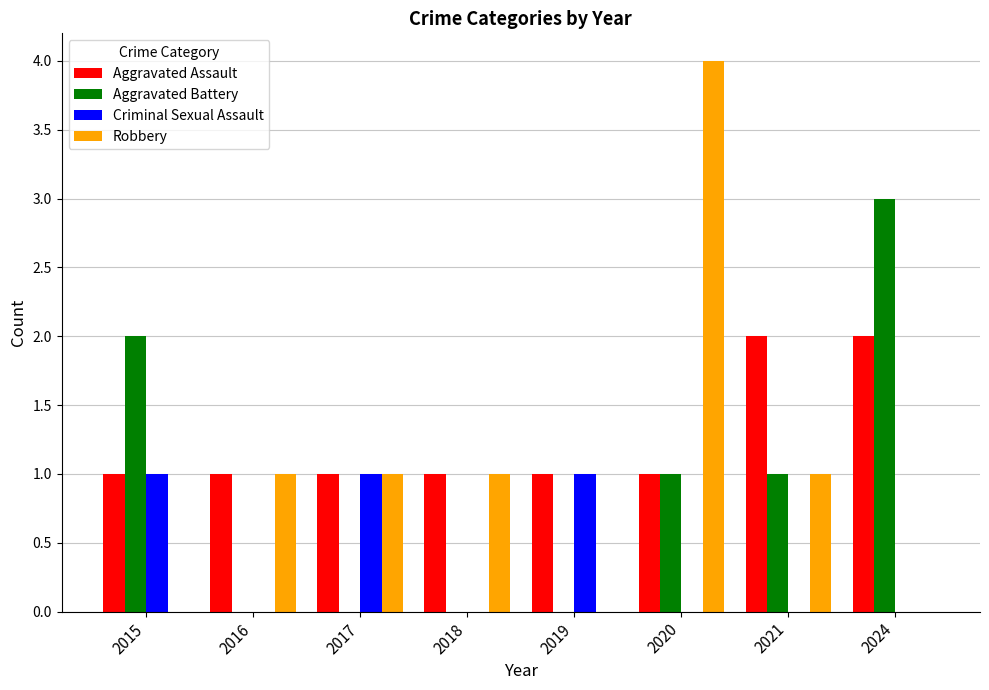

How many series are shown in this chart?

4